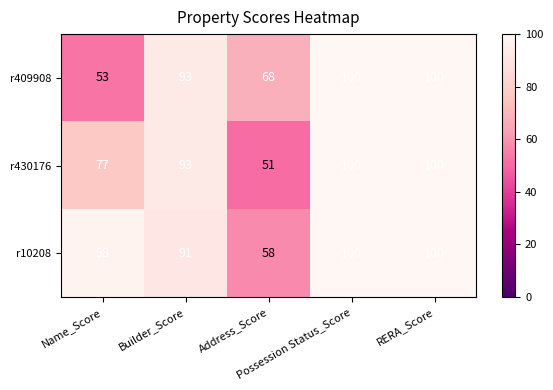

What is the minimum value for r430176?

51